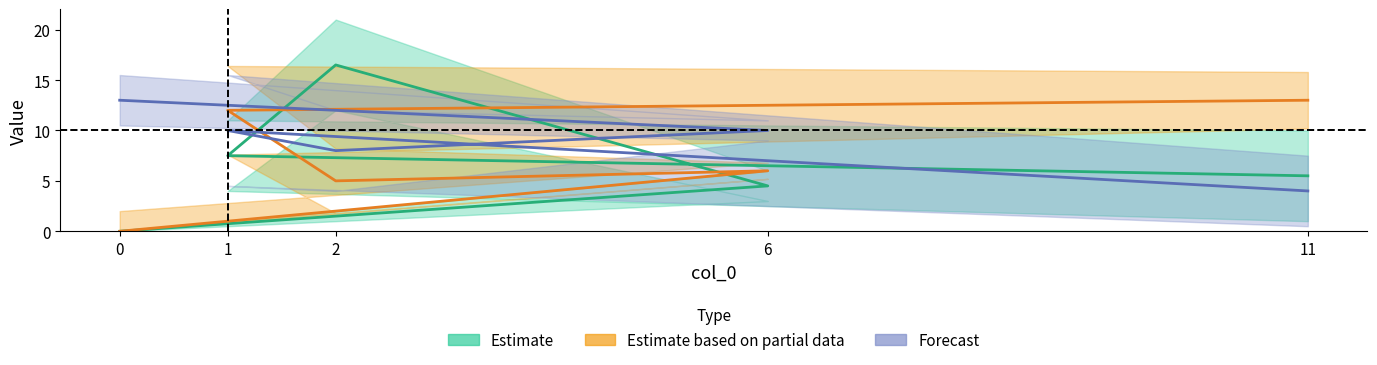

Reading right to left, transcribe all the data shown in this chart.

Estimate: 5.5	7.5	16.5	4.5	0.0
Estimate based on partial data: 13.0	12.0	5.0	6.0	0.0
Forecast: 4.0	10.0	8.0	10.0	13.0